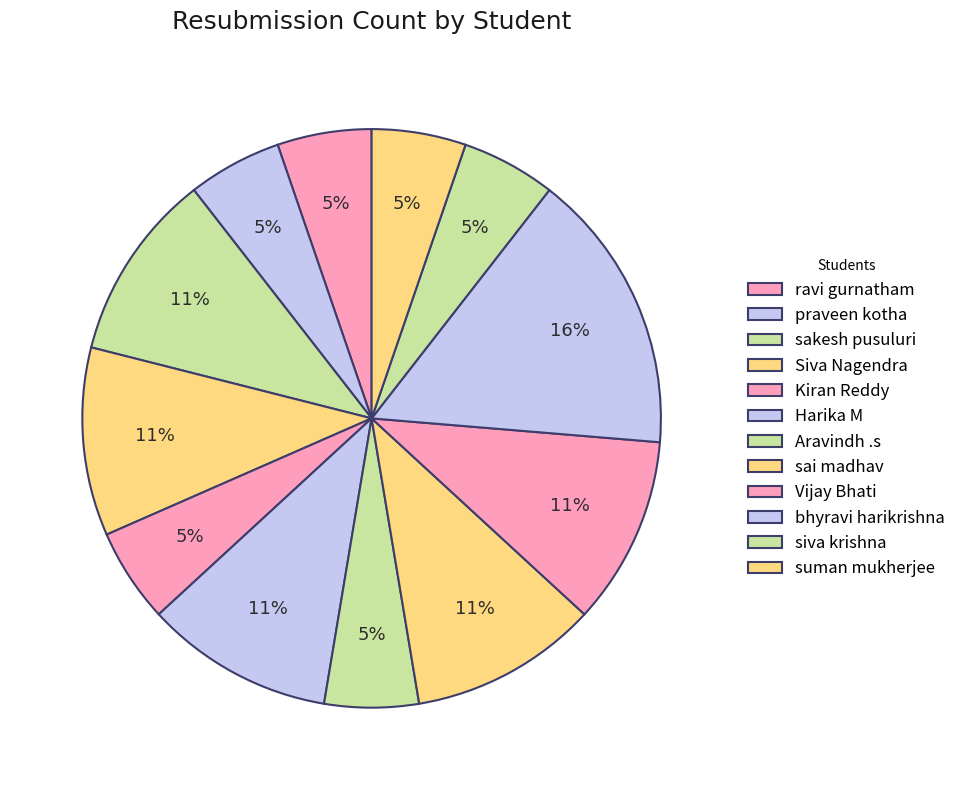

Rank the categories by value from lowest to highest.

ravi gurnatham, praveen kotha, Kiran Reddy, Aravindh .s, siva krishna, suman mukherjee, sakesh pusuluri, Siva Nagendra, Harika M, sai madhav, Vijay Bhati, bhyravi harikrishna